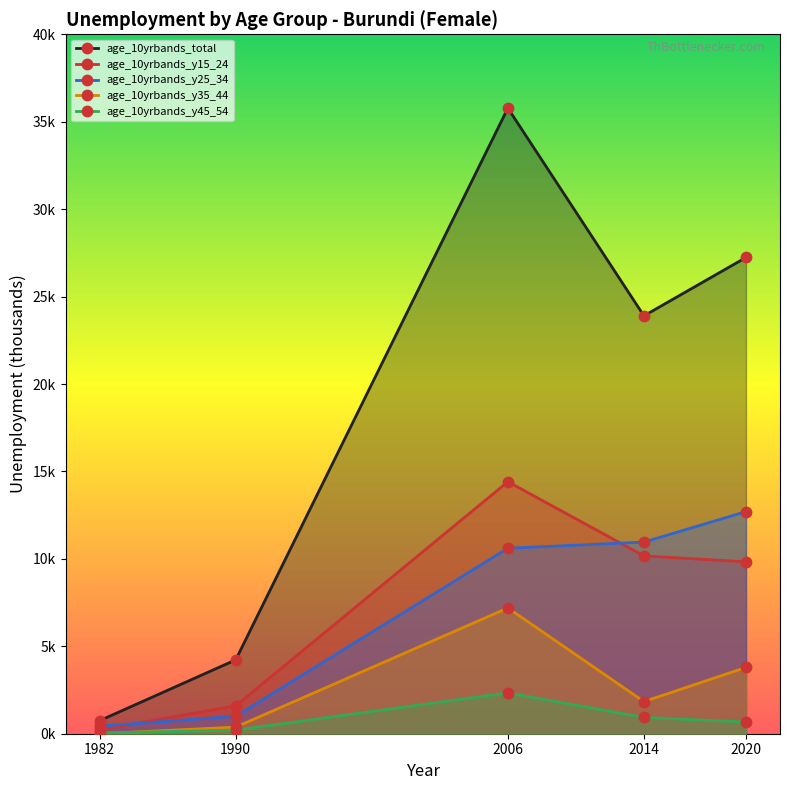

True or false: age_10yrbands_total has a value of 12.2 at 2014.

False